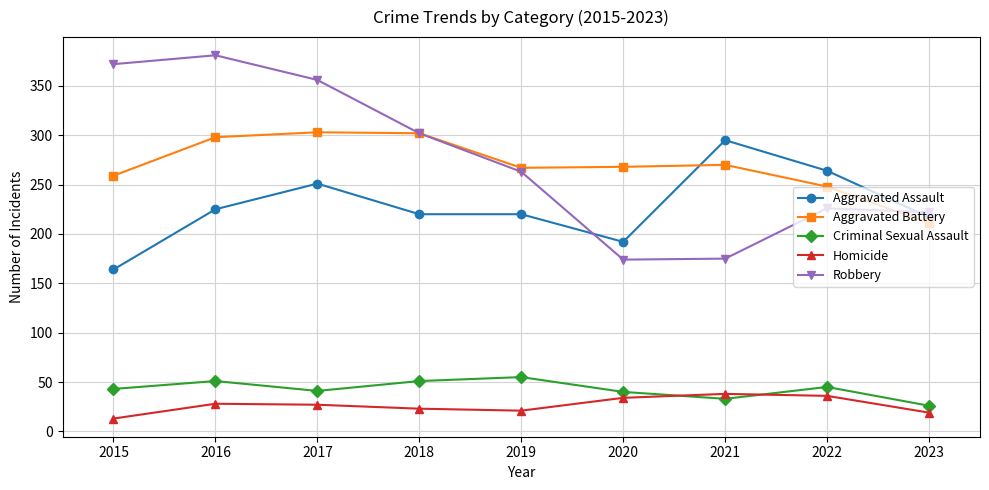

True or false: Criminal Sexual Assault and Aggravated Assault intersect in this chart.

False